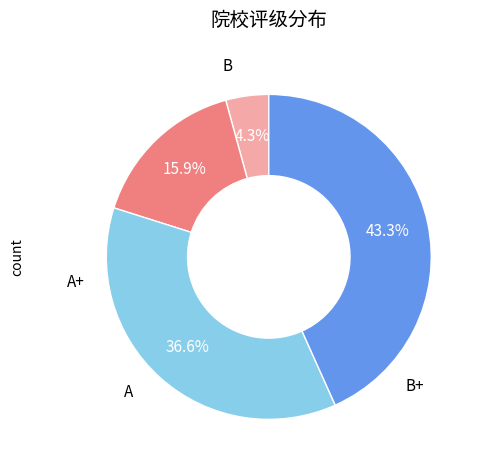

Is there any slice that represents more than half of the pie?

No